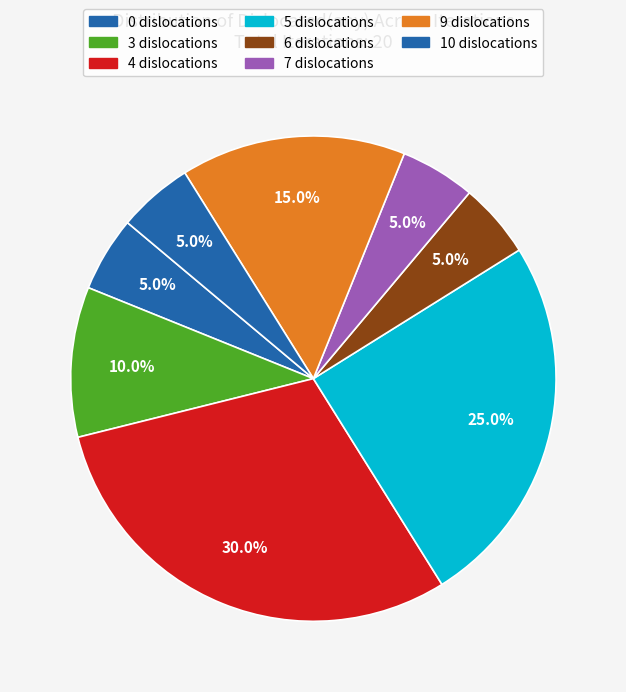

How many segments does this pie chart have?

8